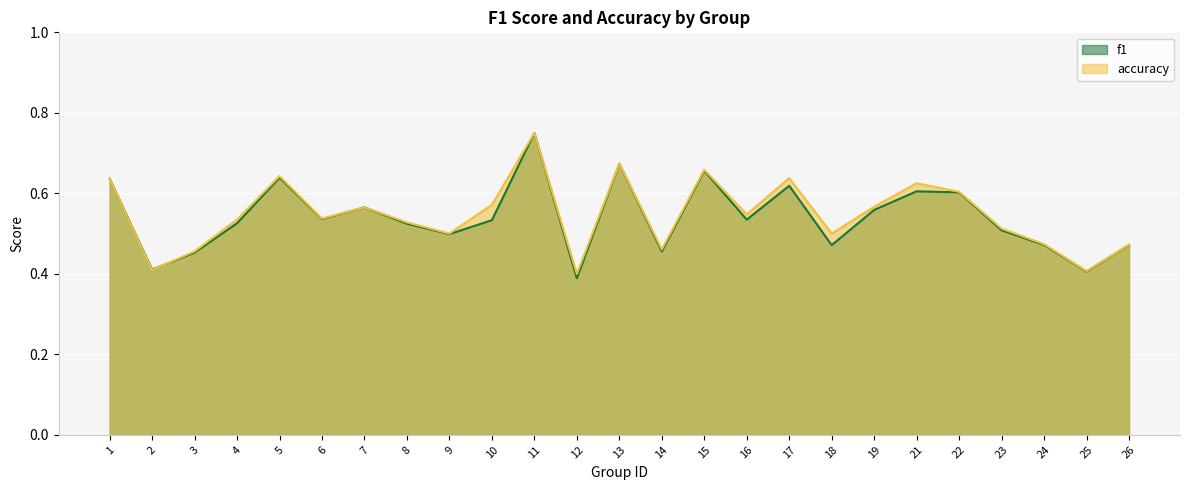

Is the value of f1 at 2 greater than the value of accuracy at 14?

No